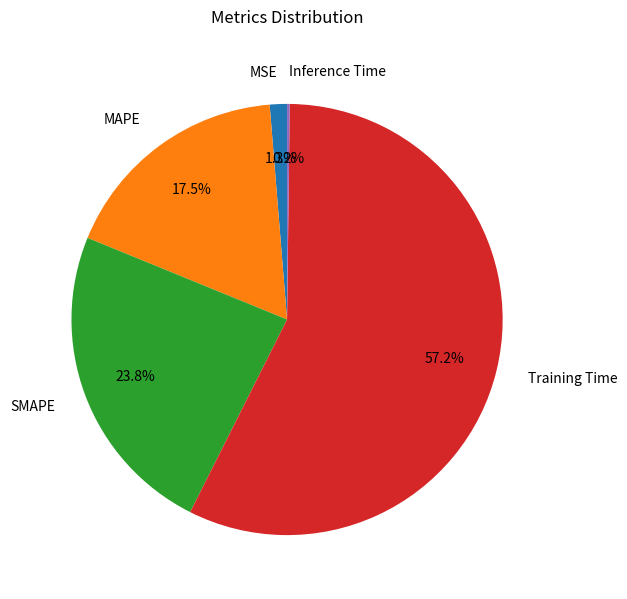

Which category has the biggest portion of the pie?

Training Time